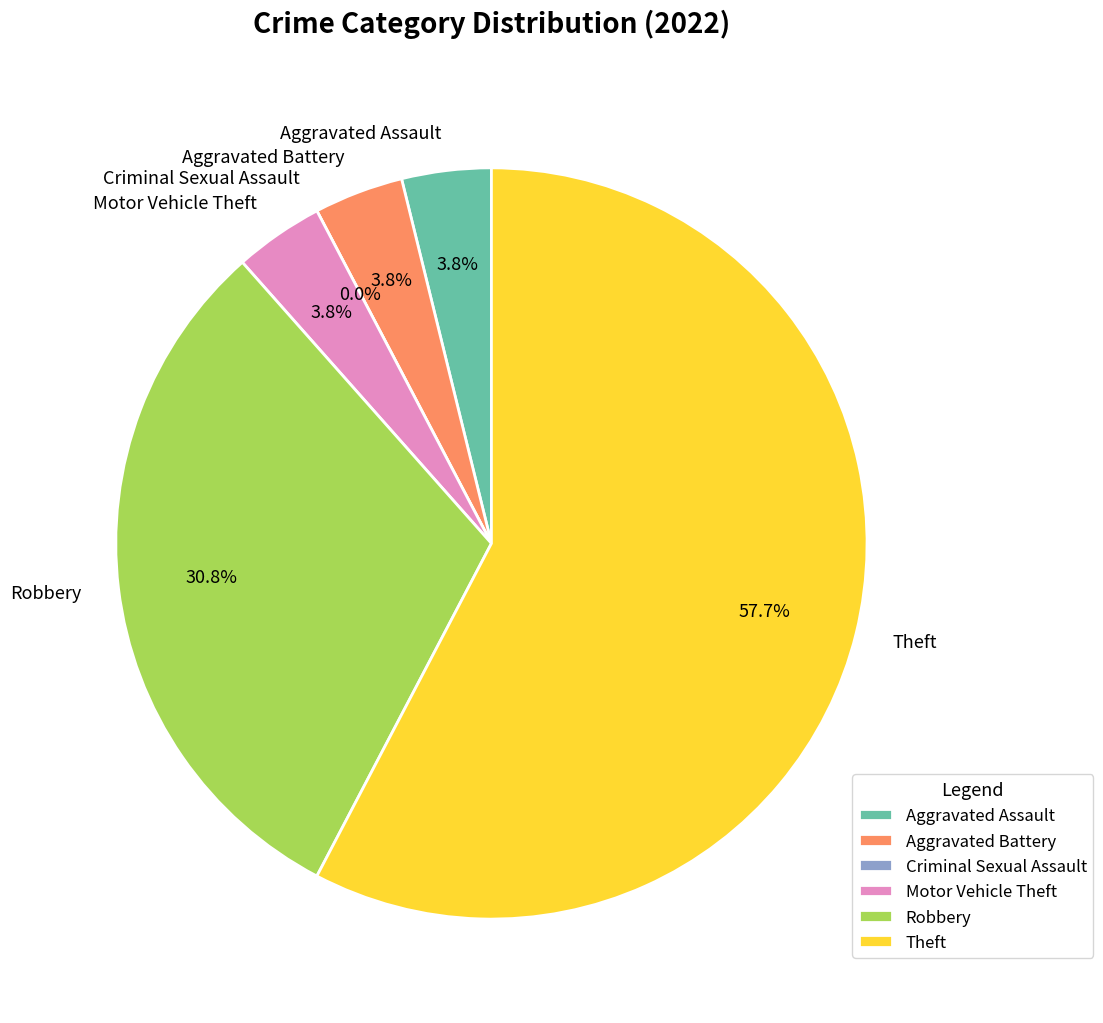

What percentage is the Robbery slice, to the nearest percent?

31%